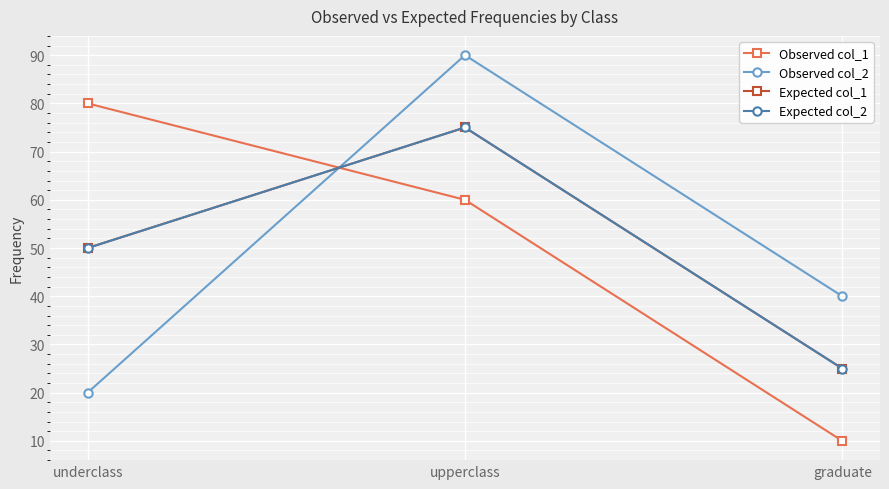

Which series changed the most between underclass and graduate?

Observed col_1